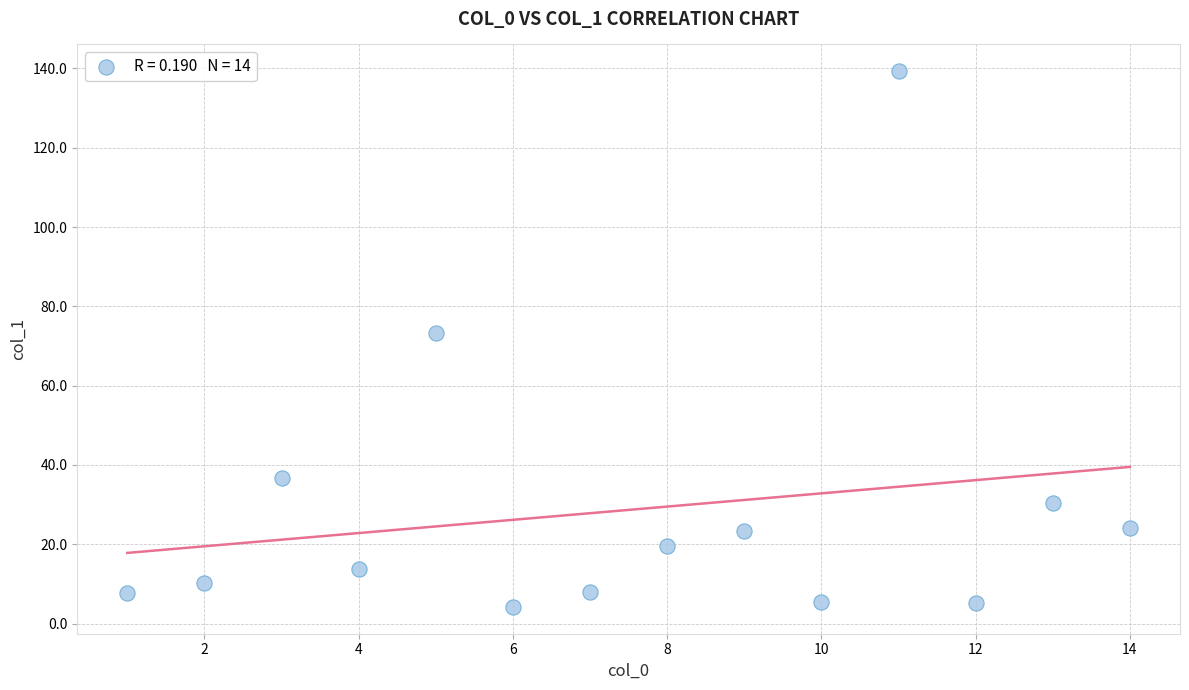

What is the range of Y values (max minus min)?

135.1